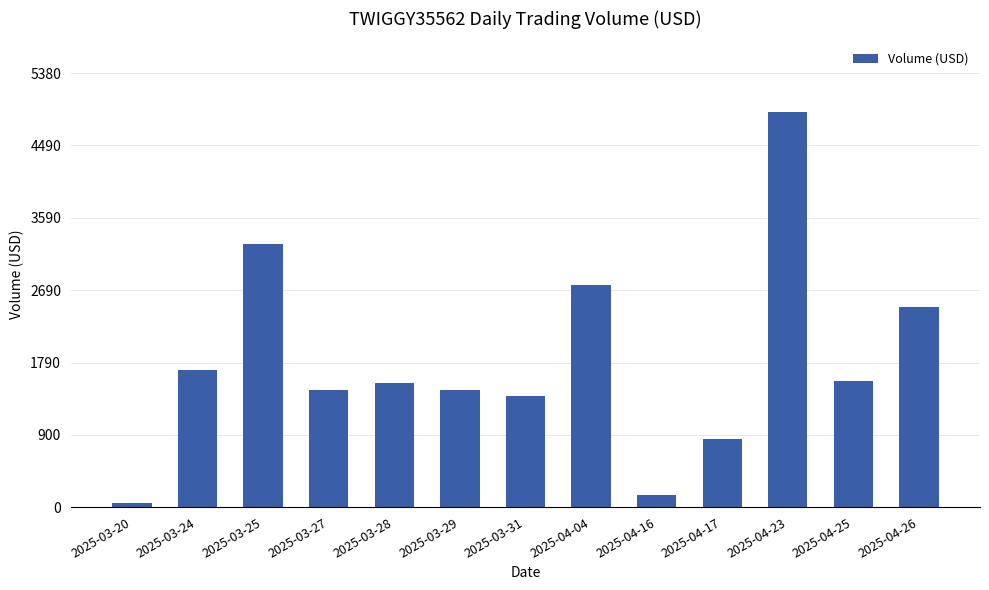

What is the average value?

1810